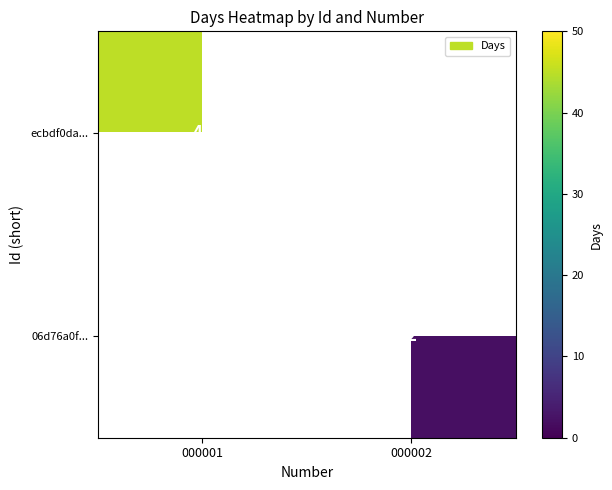

Which category has the lowest value across all series?

000002